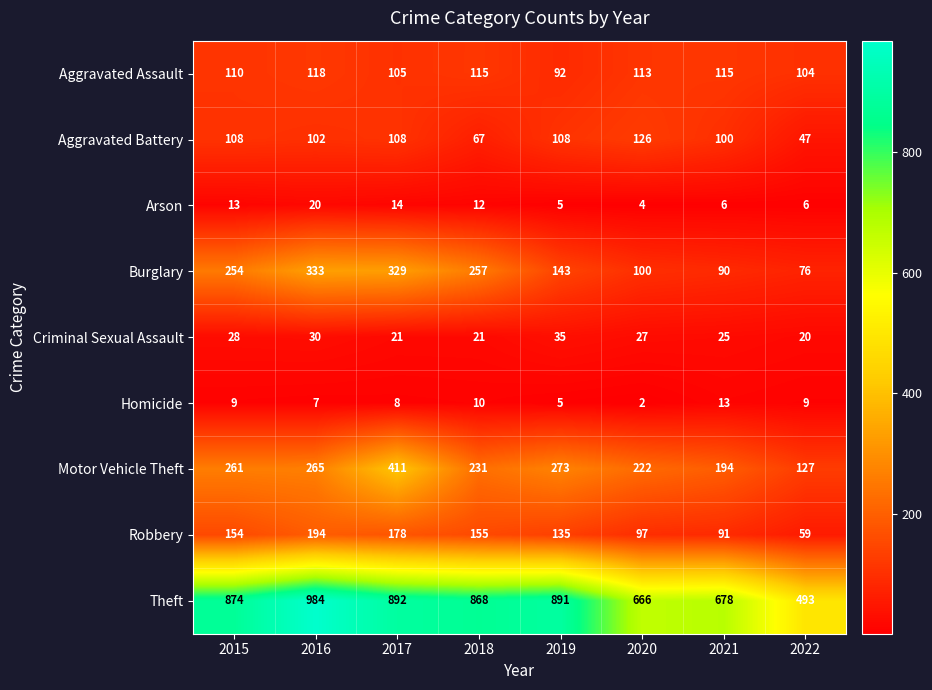

Rank the series by their maximum value, from highest to lowest.

Theft, Motor Vehicle Theft, Burglary, Robbery, Aggravated Battery, Aggravated Assault, Criminal Sexual Assault, Arson, Homicide